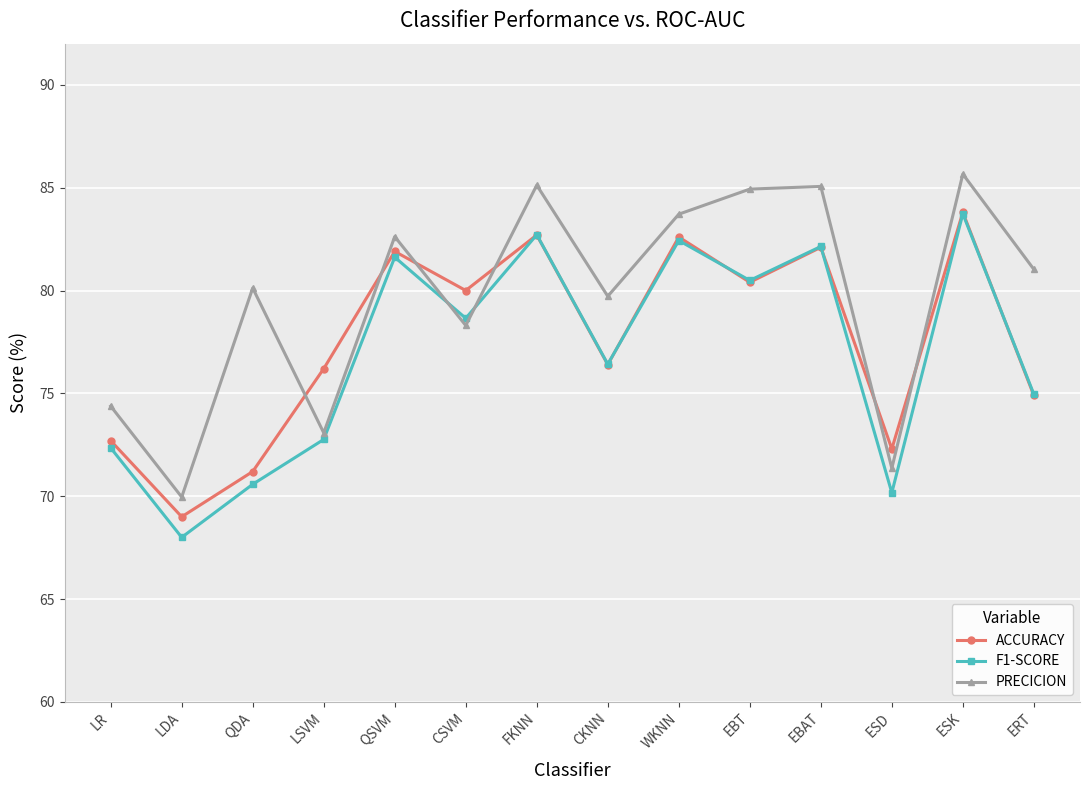

In ACCURACY, how many points are higher than both neighbors (excluding endpoints)?

5